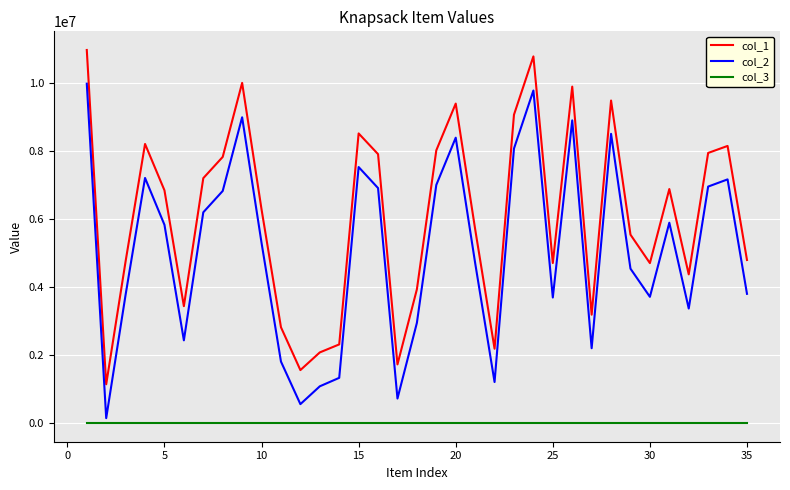

How many lines are shown in the chart?

3